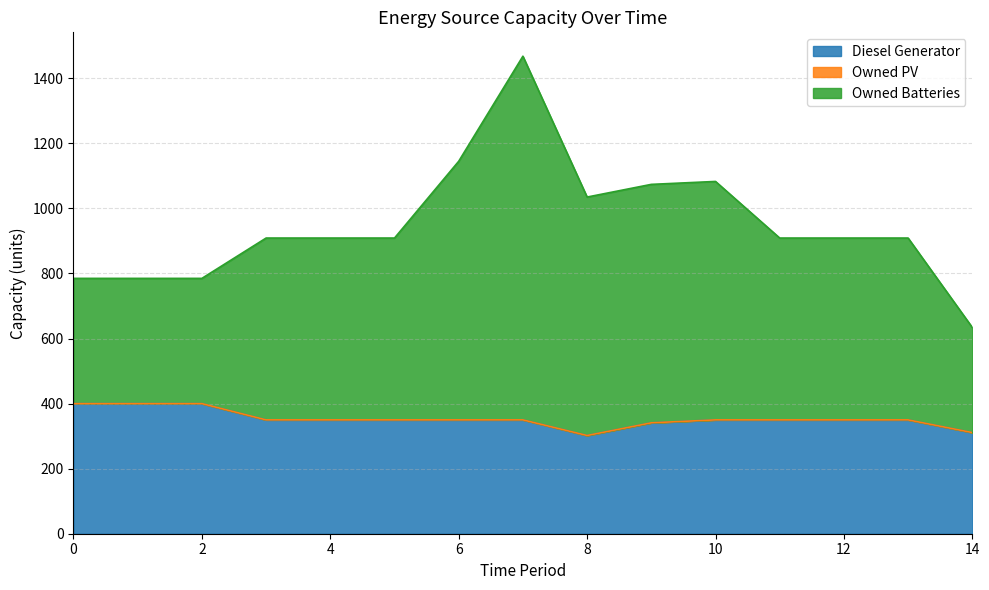

The value of Diesel Generator at 0 is 400. True or false?

True